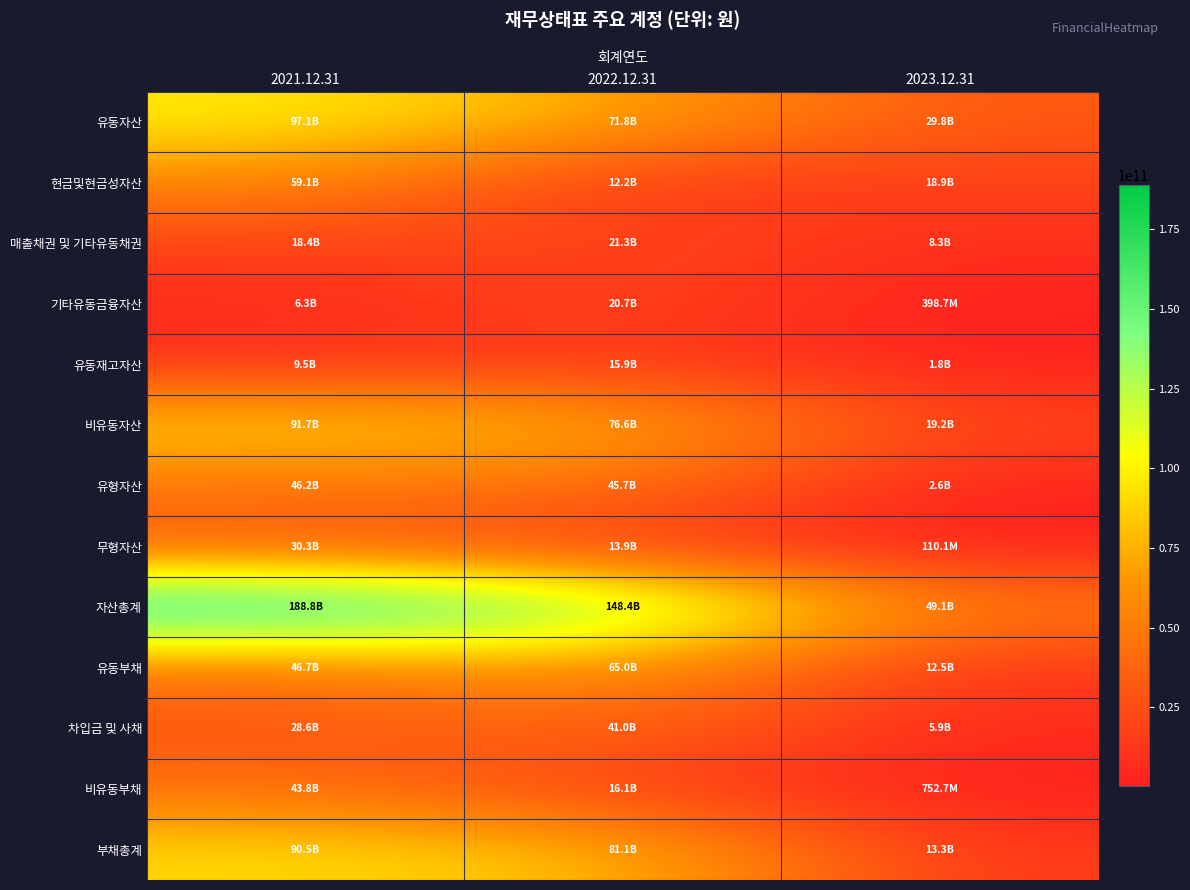

At which category is the sum across all series the highest?

2021.12.31